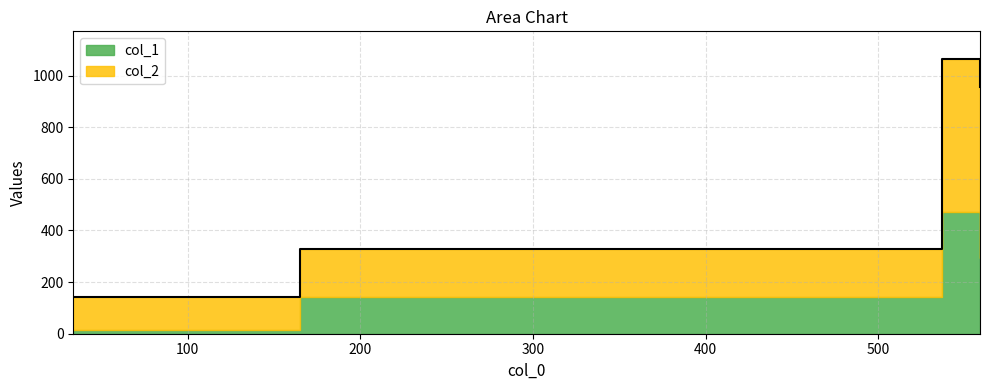

How many points are higher than both their immediate neighbors (excluding endpoints)?

1